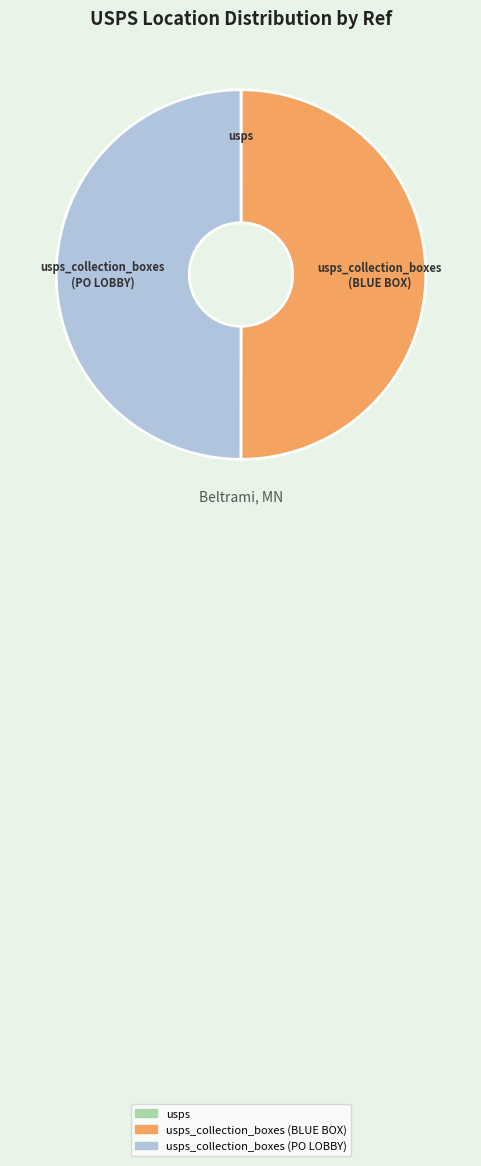

Approximately how many times larger is the value at usps_collection_boxes (BLUE BOX) compared to usps?

4172.2